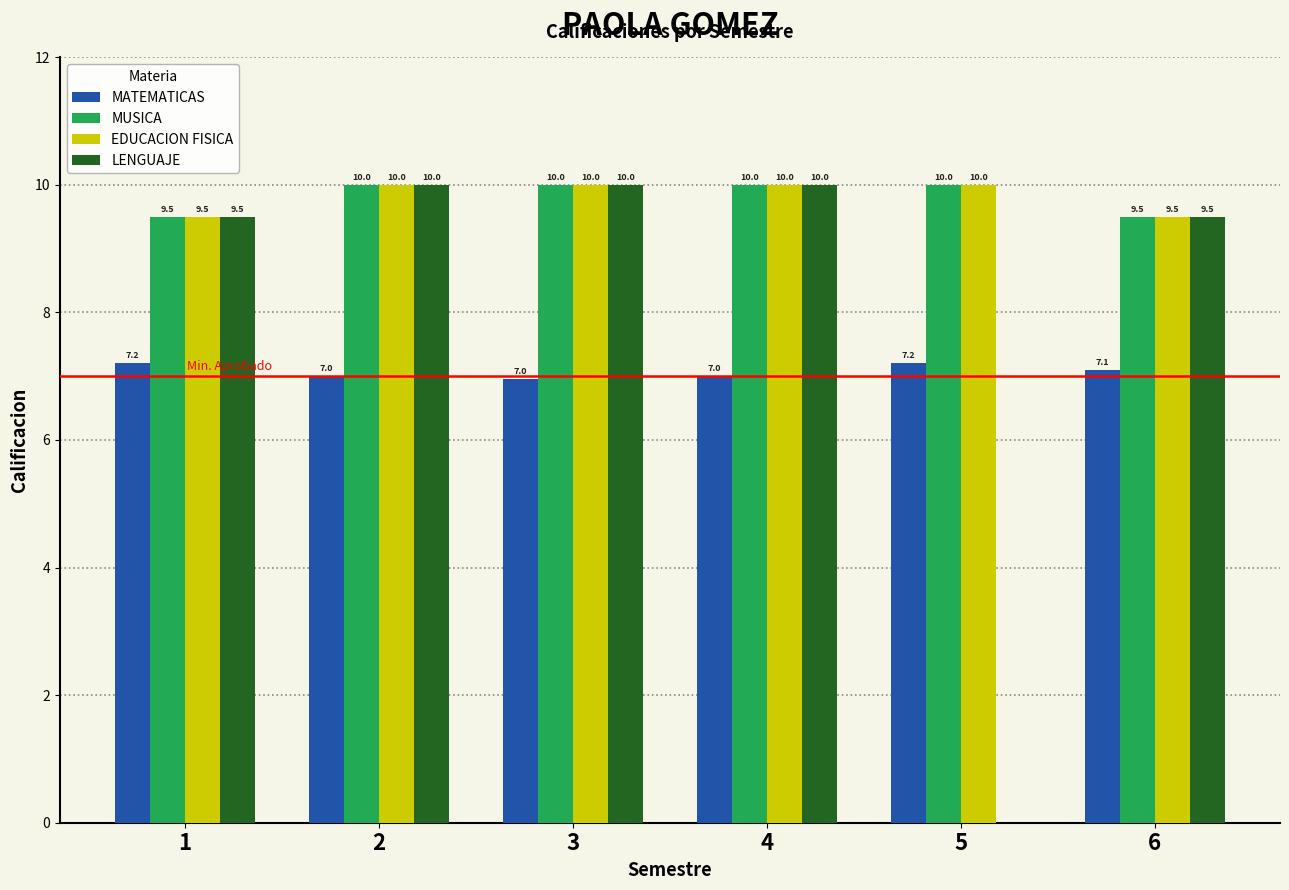

Is the value of EDUCACION FISICA at 2 greater than the value of LENGUAJE at 1?

Yes